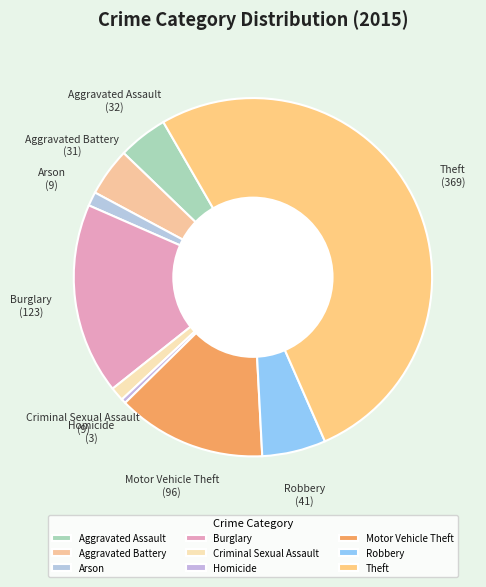

Which category has the smallest portion of the pie?

Homicide